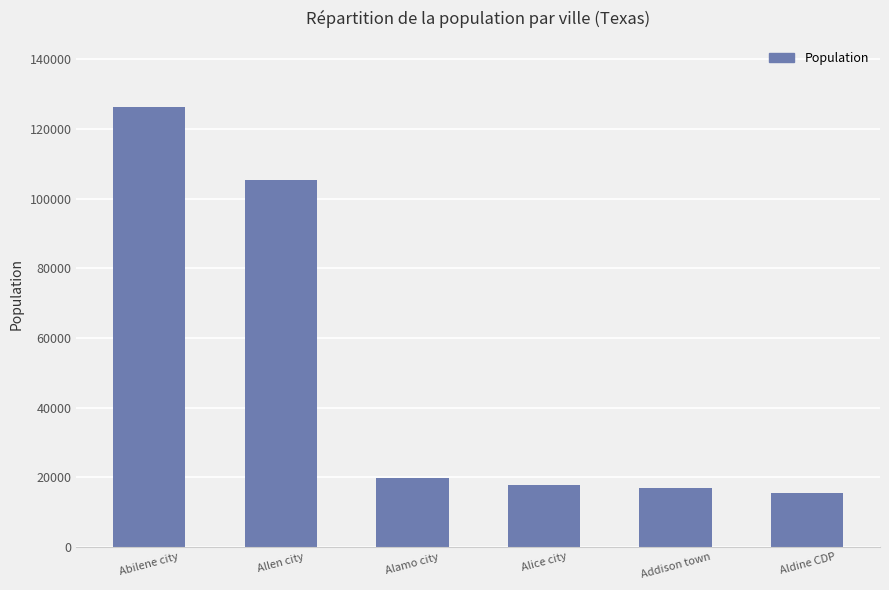

What is the smallest value displayed?

15511